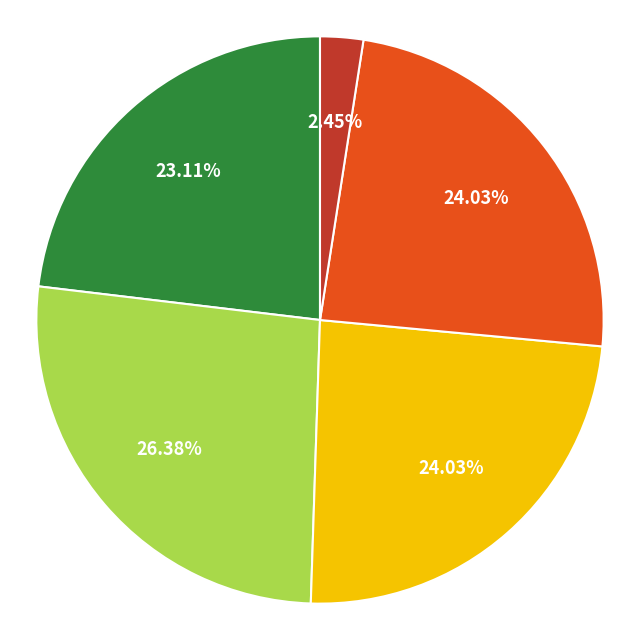

Does any single category account for the majority?

No